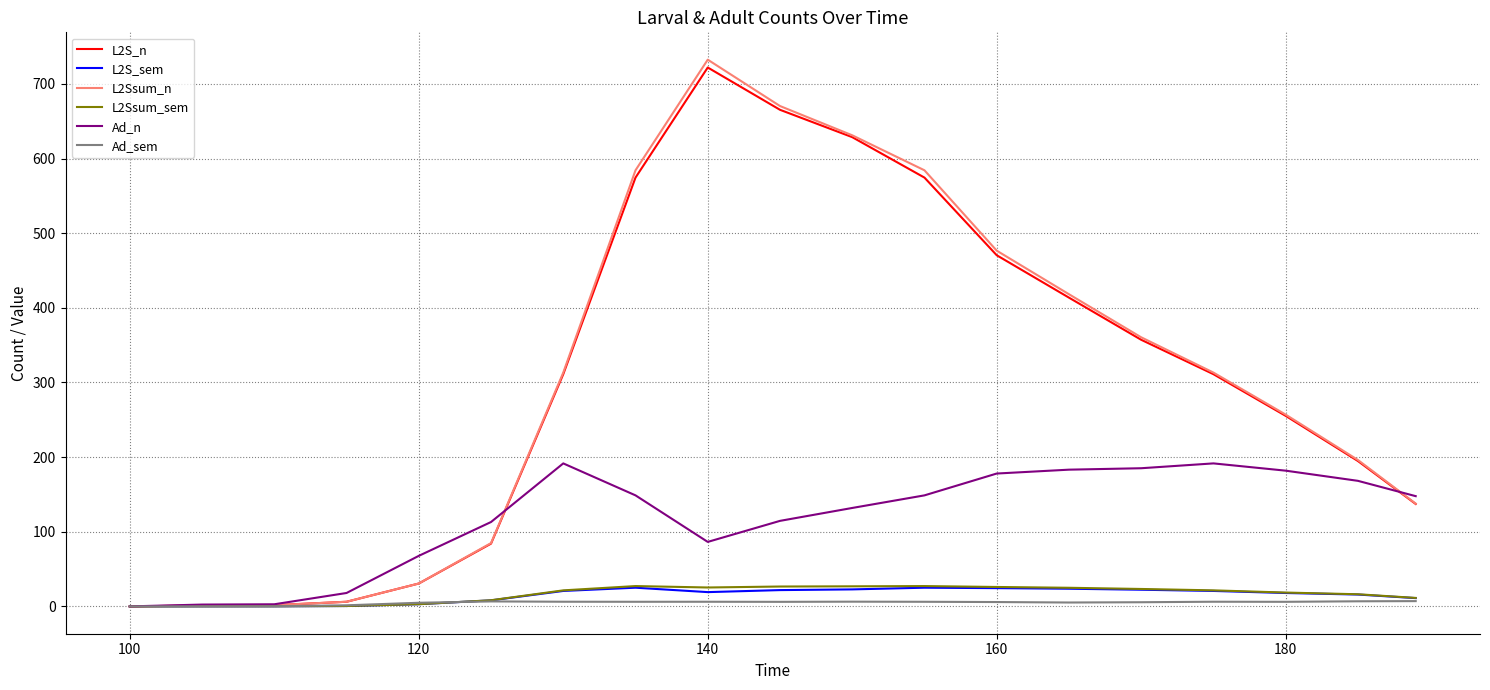

Which series has the largest range (max minus min)?

L2Ssum_n